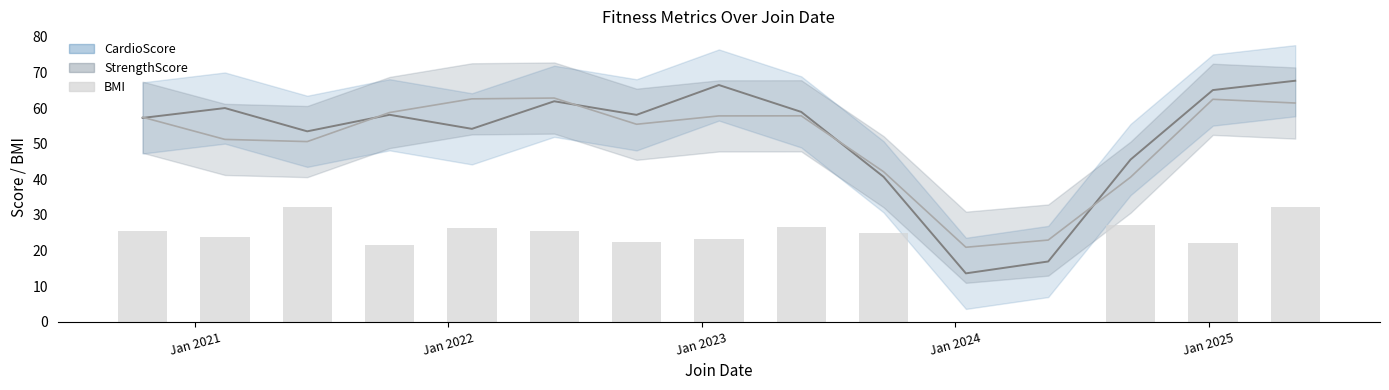

The BMI series shows 23.7 at Jan 2021. True or false?

True